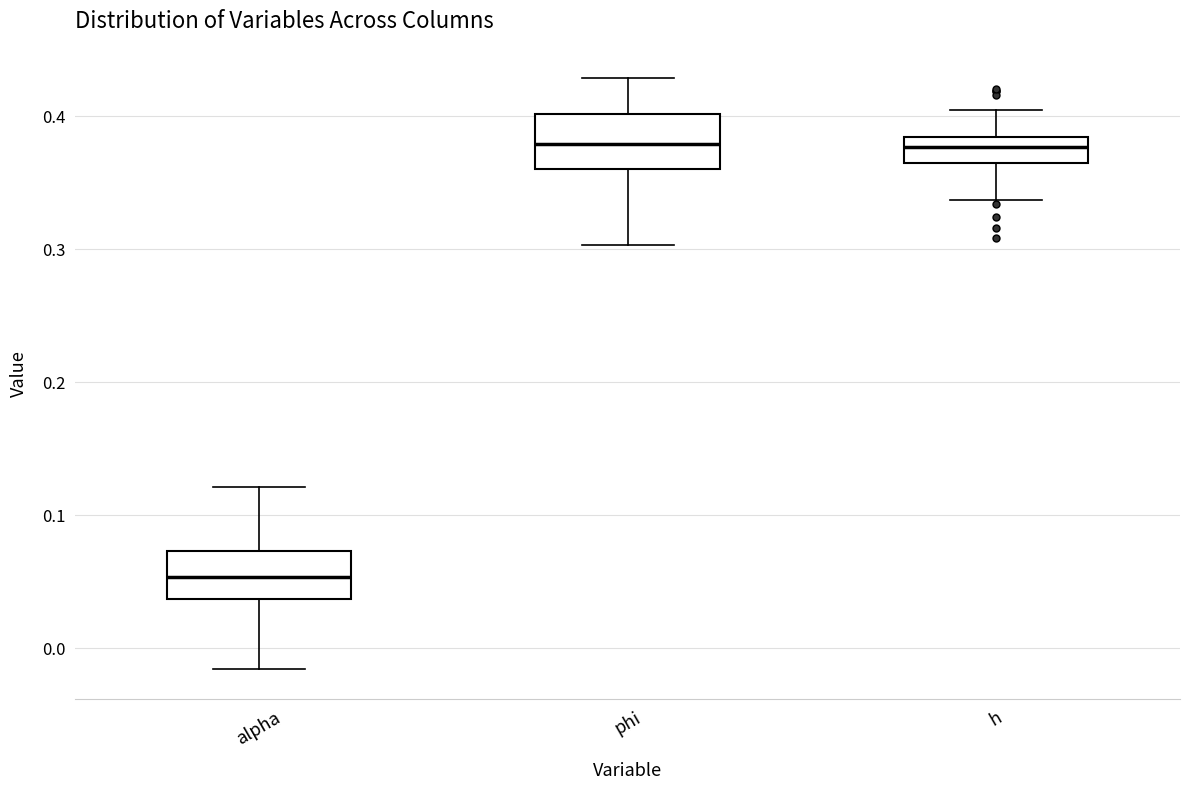

Where is the lower edge of the box for phi on the y-axis? The values are not printed on the chart, so give them approximately, as read against the axis.

0.36